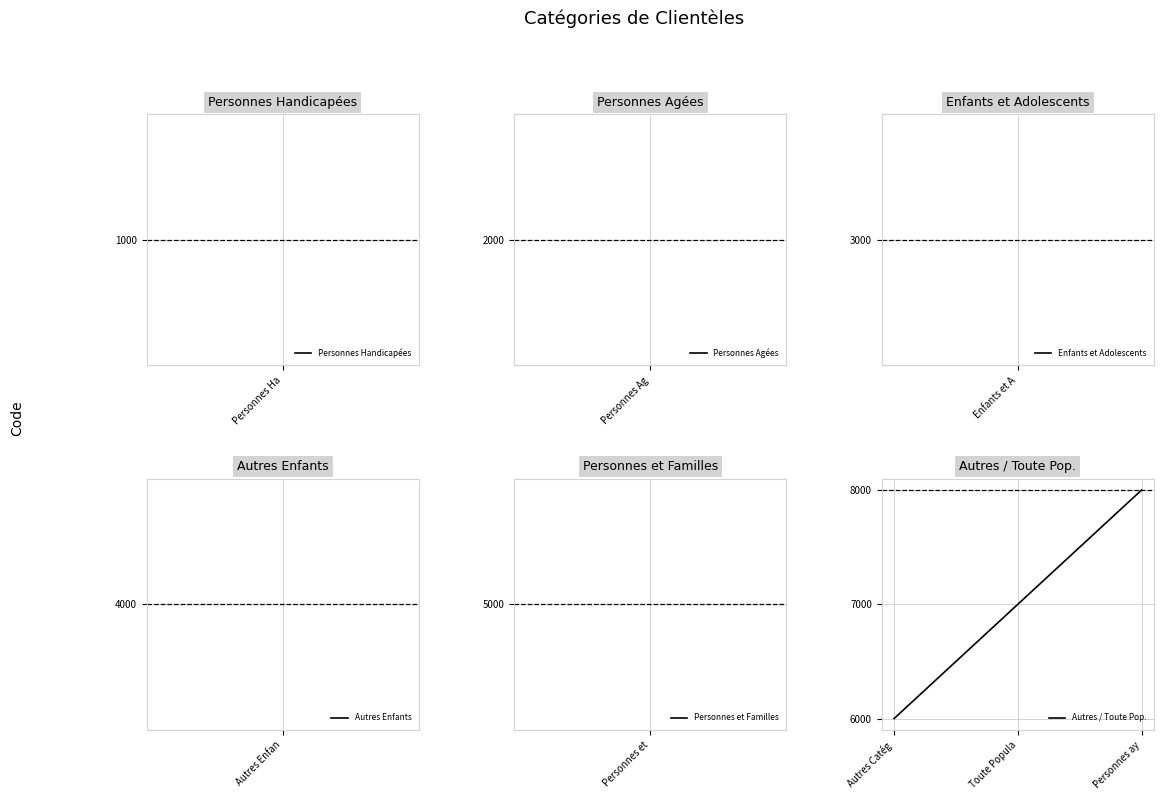

What is the minimum value shown in the chart?

6000